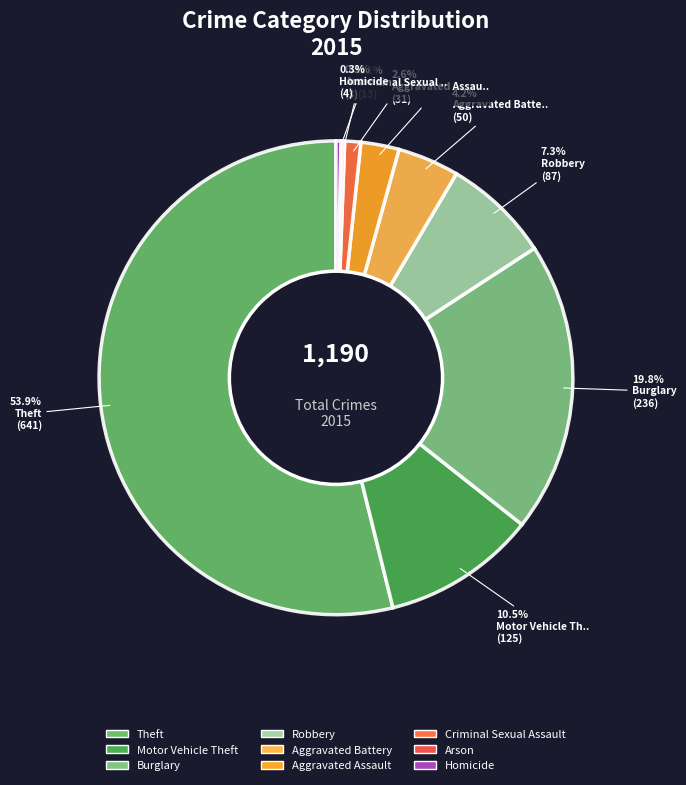

What is the total percentage of Aggravated Battery and Homicide?

4.5%